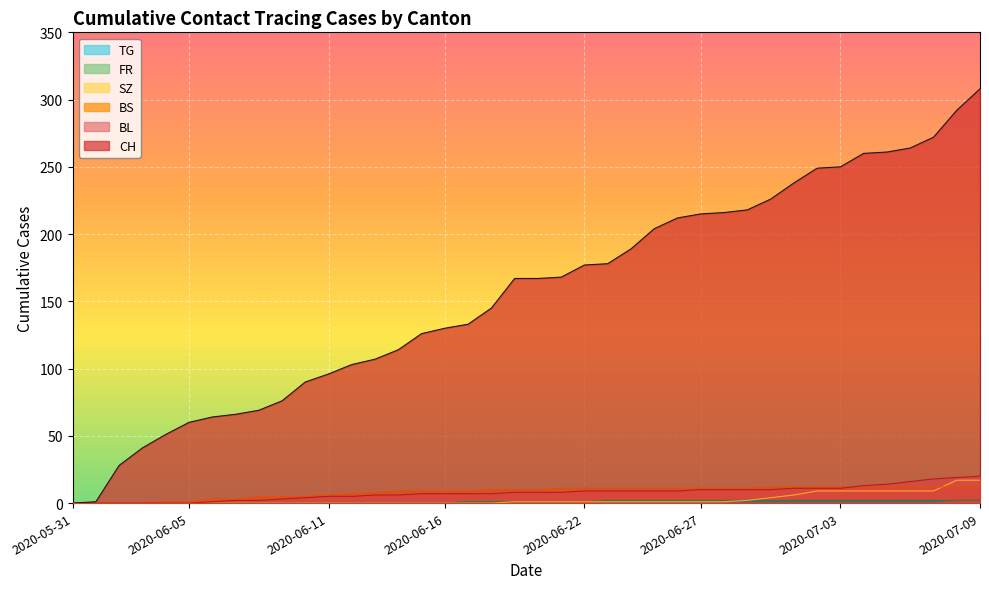

The value of CH at 2020-07-06 is 264. True or false?

True